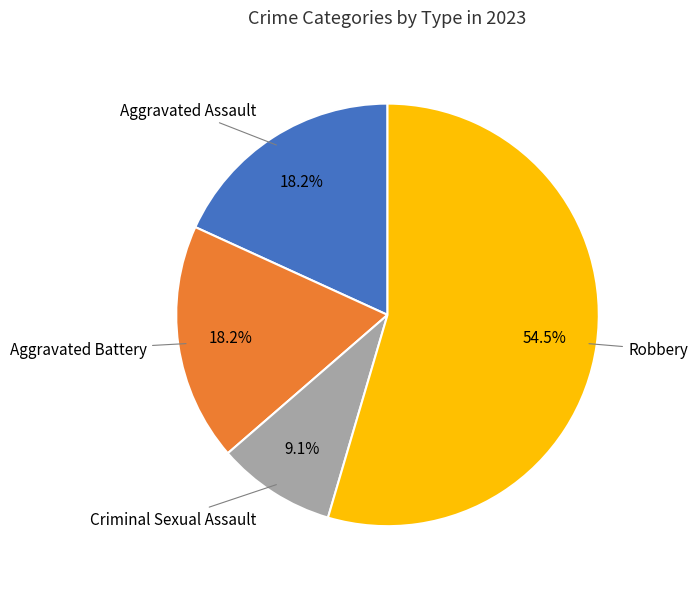

Do Criminal Sexual Assault and Aggravated Battery together represent more than half of the pie?

No